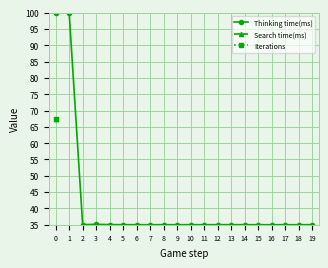

Where is Thinking time(ms) nearest to the value 67?

3